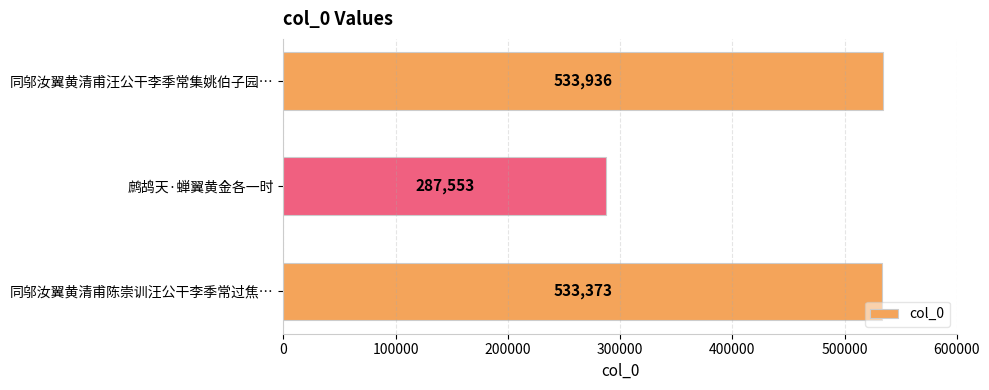

At which category does the chart reach its peak across all series?

同邬汝翼黄清甫汪公干李季常集姚伯子园…